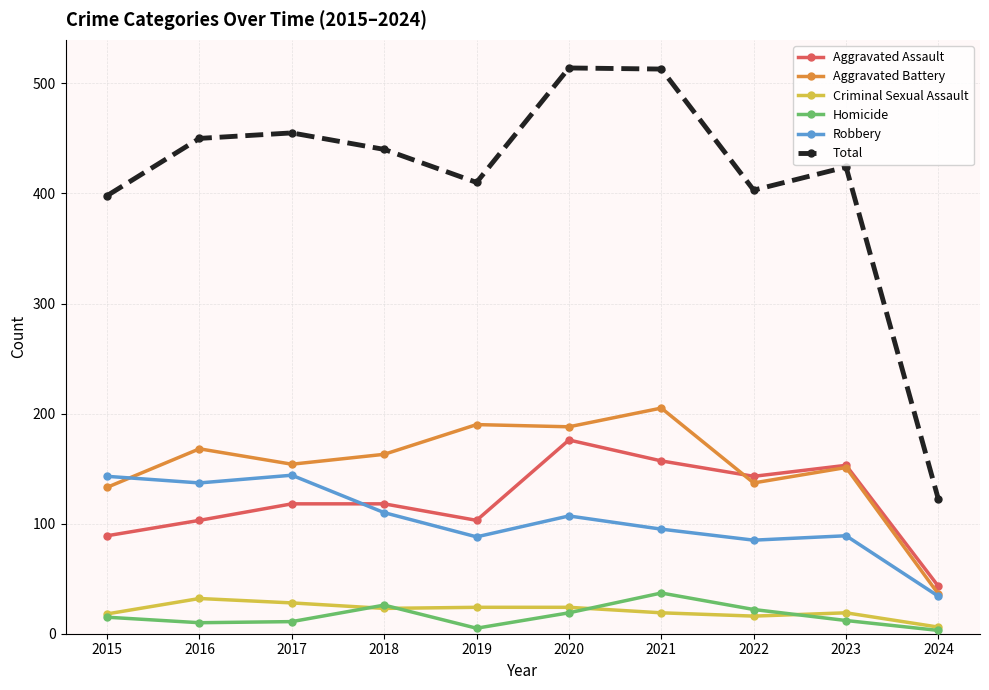

True or false: Criminal Sexual Assault and Robbery cross at least once.

False